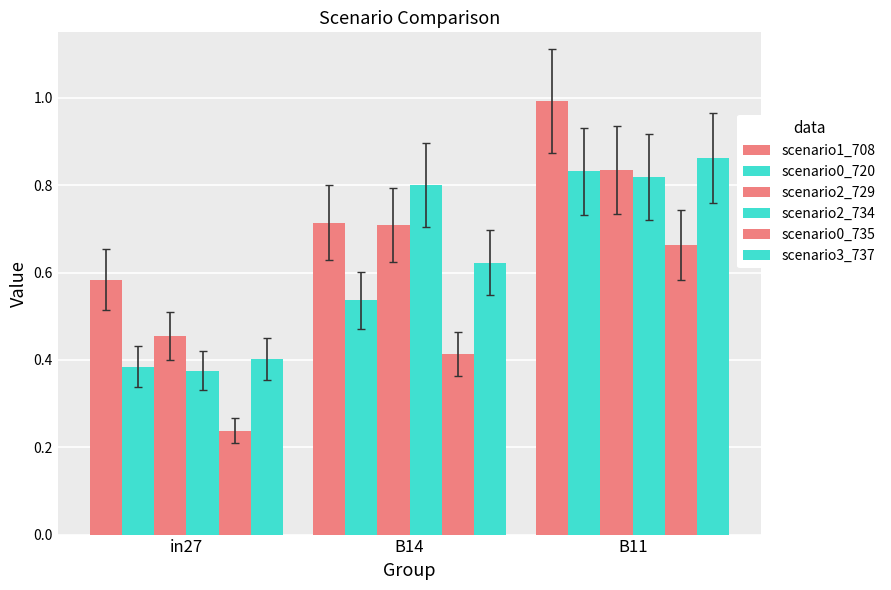

How many groups of bars are there?

3